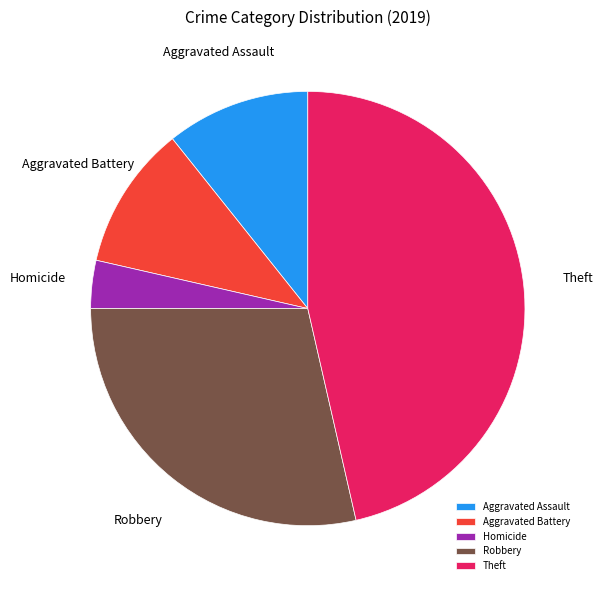

Is it true that Theft is 35% of the pie?

False